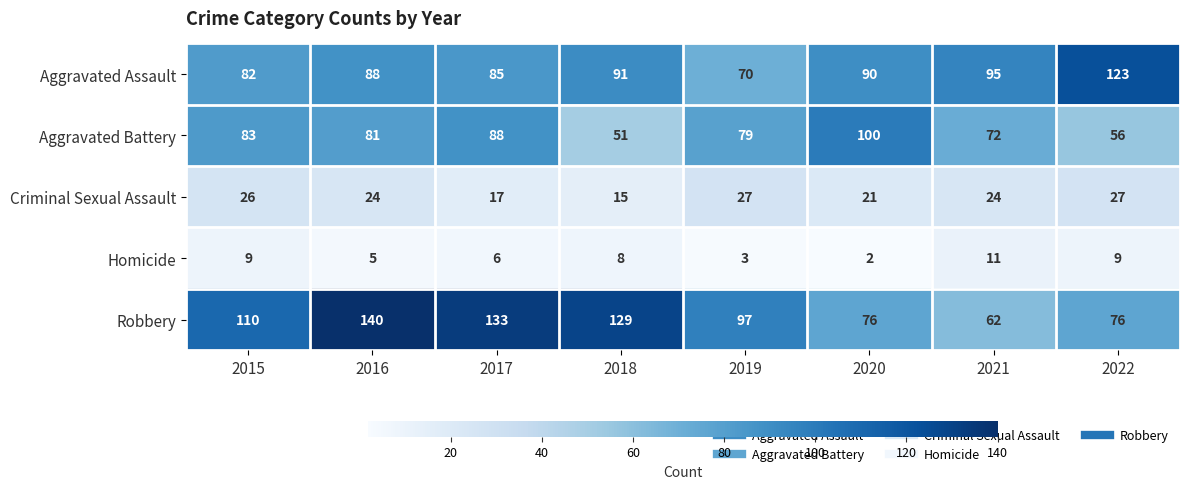

What is the spread (max minus min) of values at 2016?

135